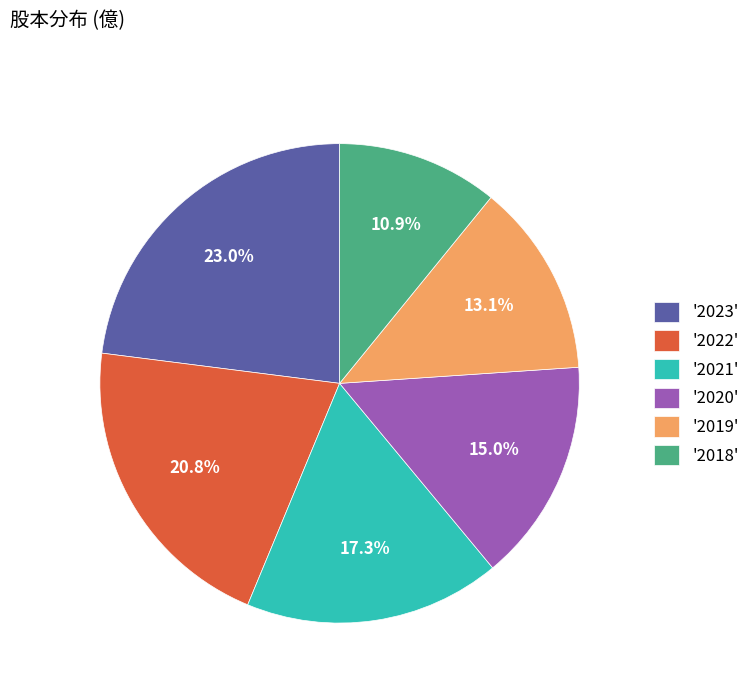

Is there any slice that represents more than half of the pie?

No